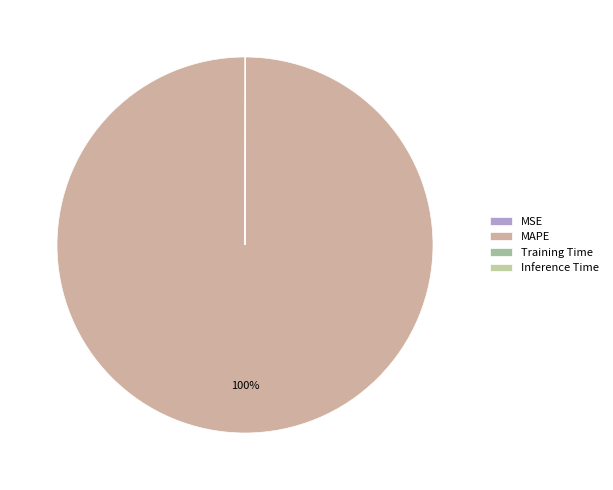

Which slice is the largest?

MAPE